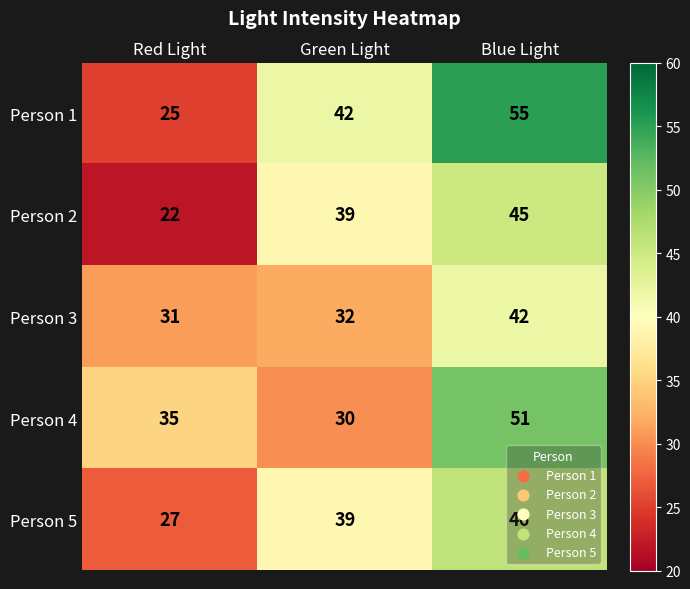

Rank the categories by Person 3 value from lowest to highest.

Red Light, Green Light, Blue Light